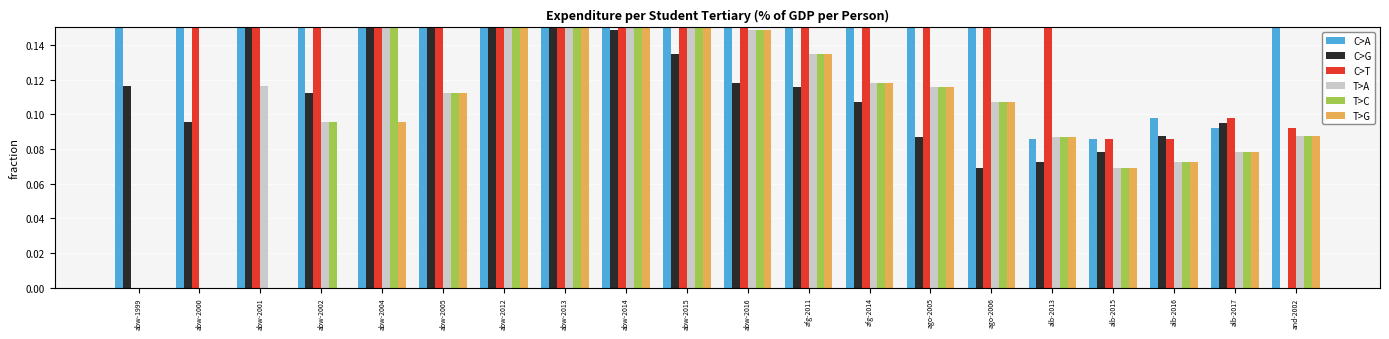

What is the sum of the T>G values at abw-2015 and abw-2013?

0.3